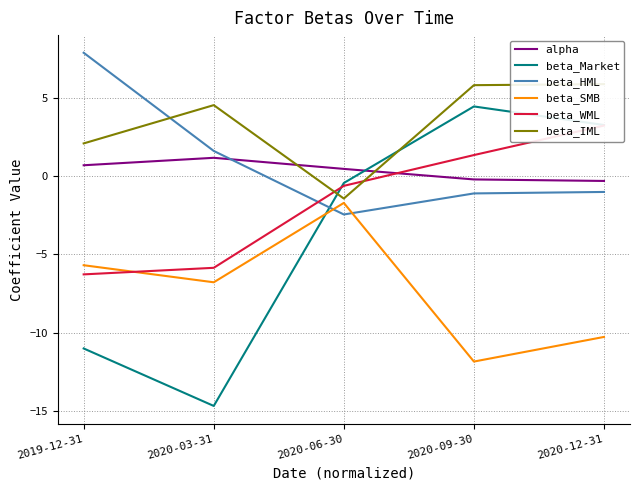

Read the beta_WML value at 2020-03-31.

-5.9